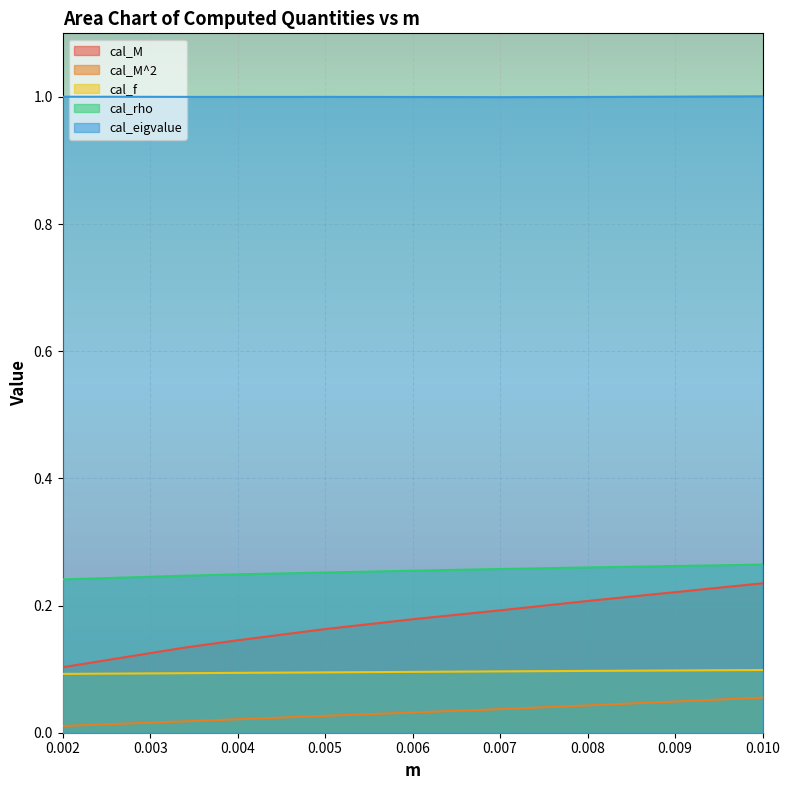

How many lines are shown in the chart?

5